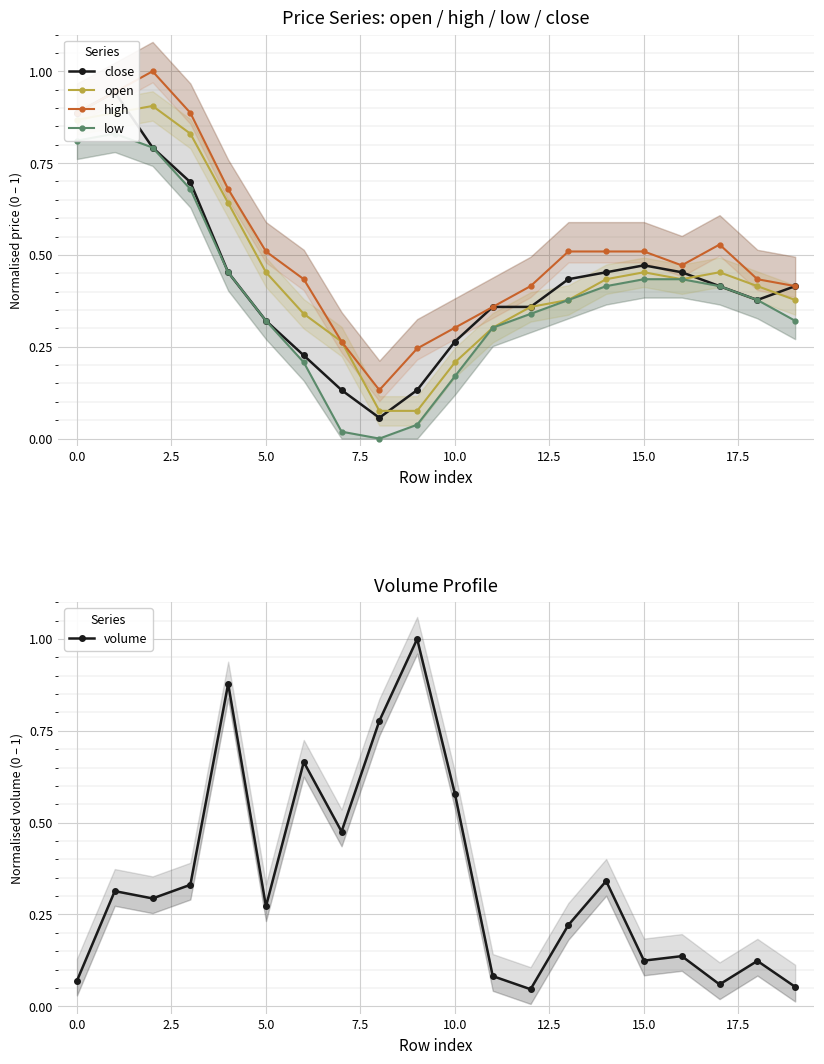

What is the difference between the maximum and second lowest values in the open series?

0.8